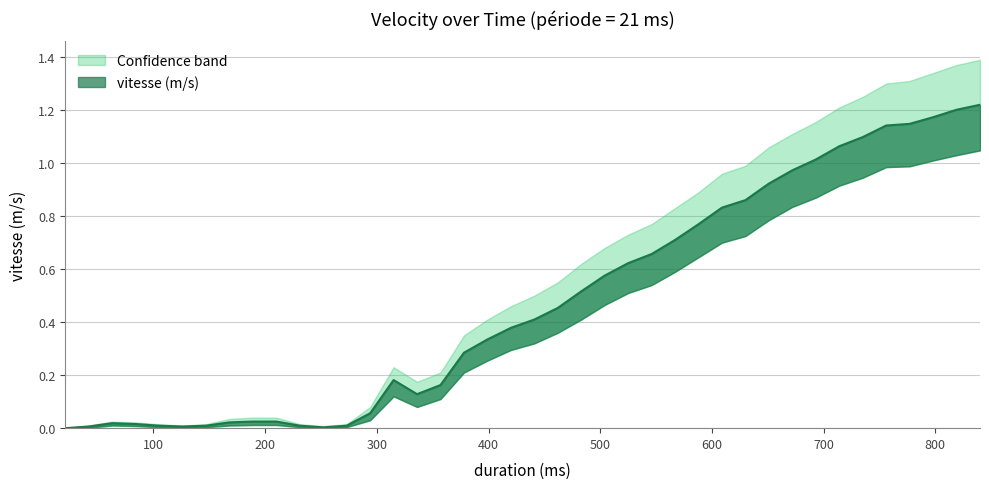

In vitesse (m/s), how many points are lower than both neighbors (excluding endpoints)?

3